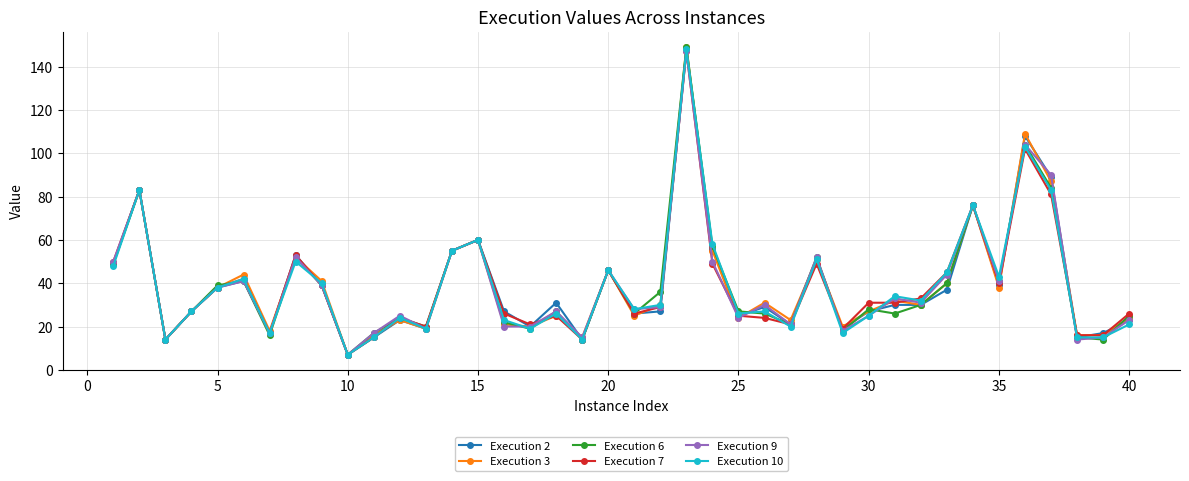

Does the chart have visible grid lines?

Yes